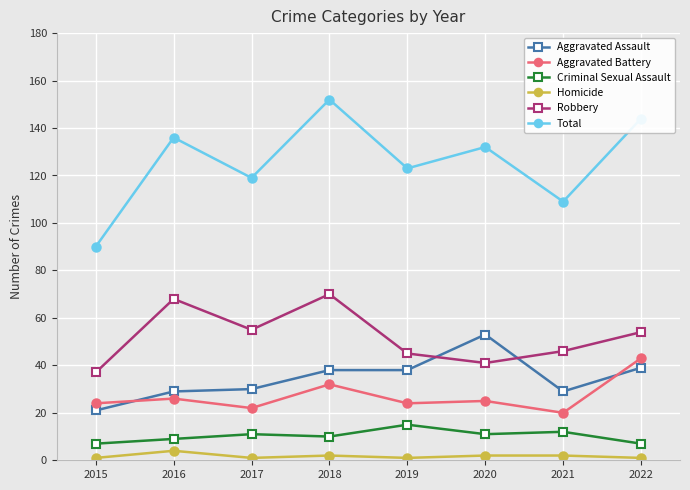

What is the sum of the Homicide values at 2017 and 2016?

5